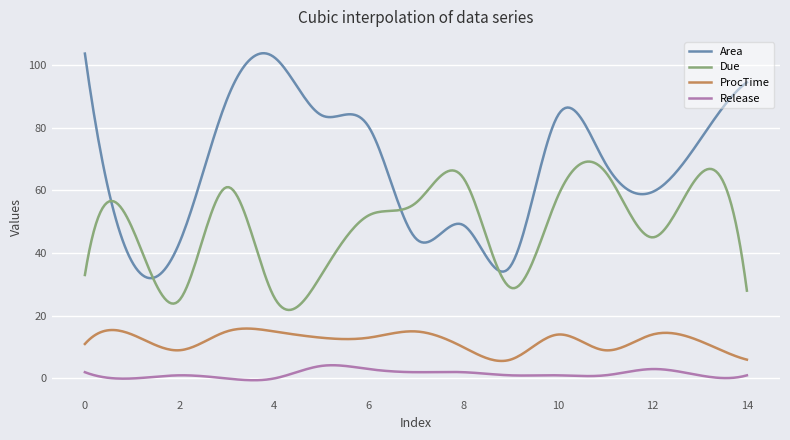

What is the highest value of the Area series?

103.7